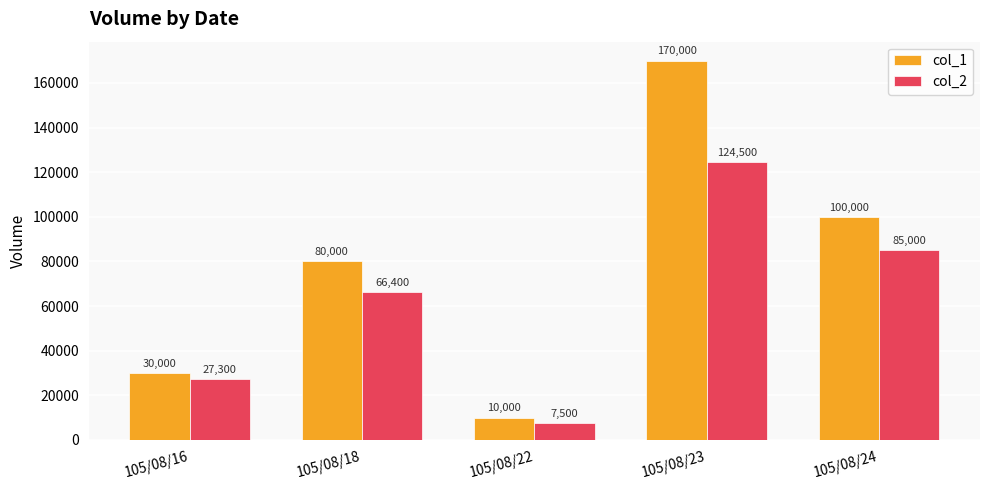

At which category is the sum across all series the highest?

105/08/23